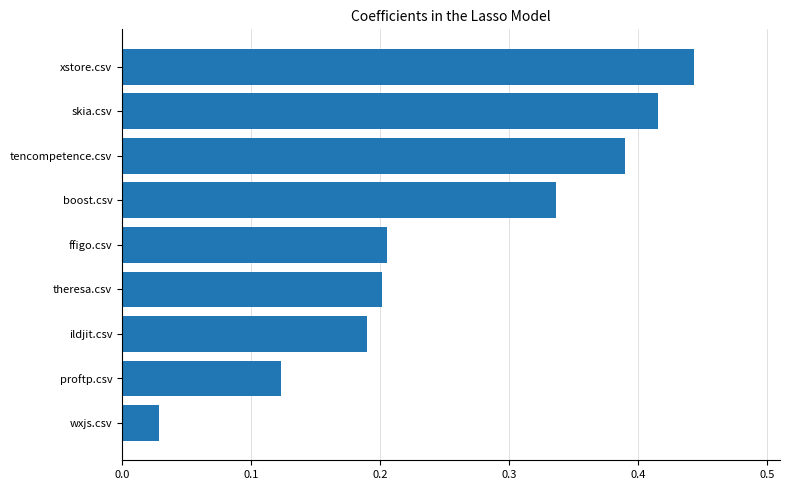

What is the sum of the values at skia.csv and boost.csv?

0.8